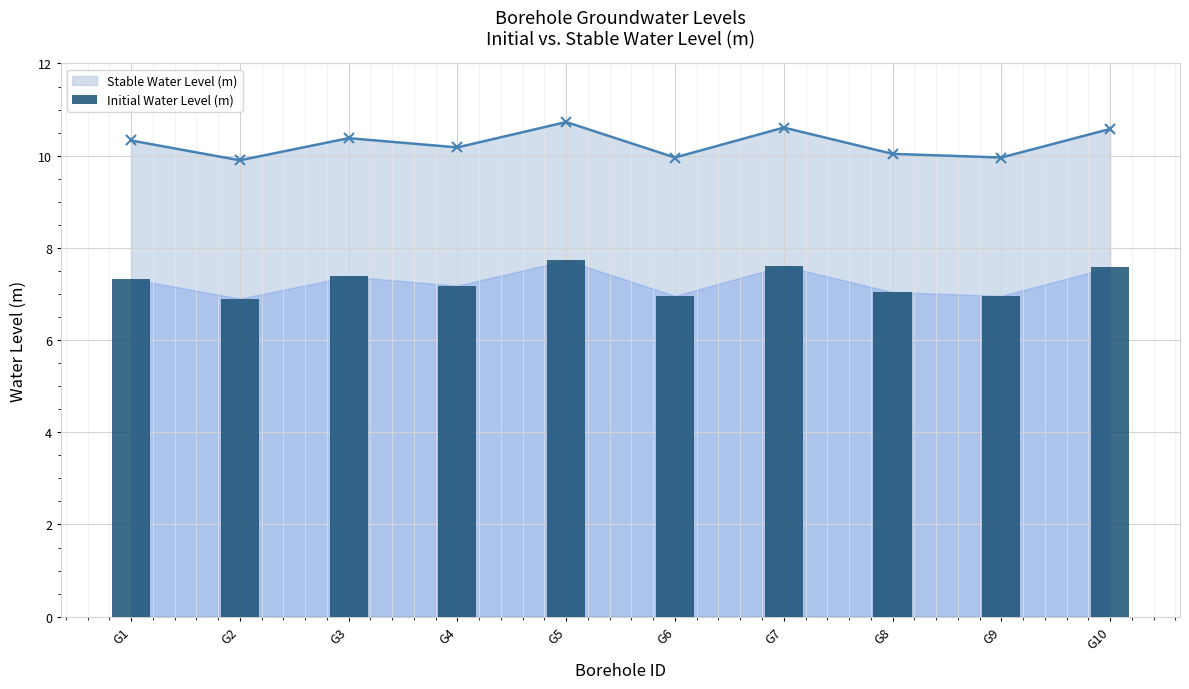

Is it true that the value at G5 is 7.7?

True